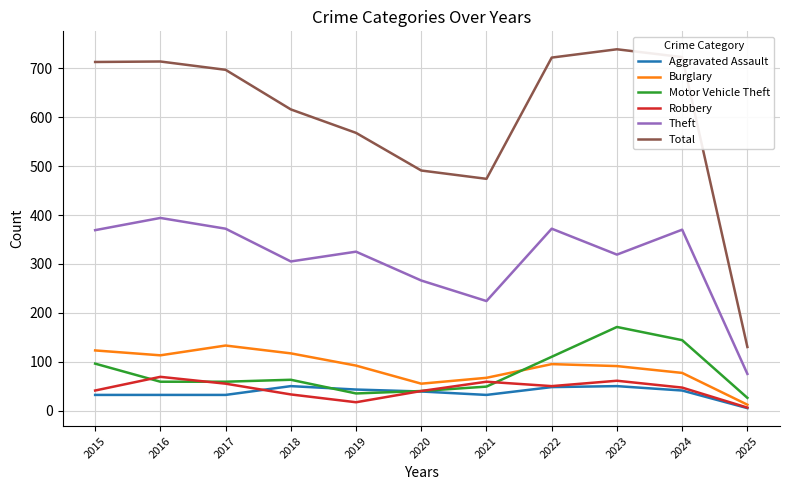

Which series has the largest total across all categories?

Total